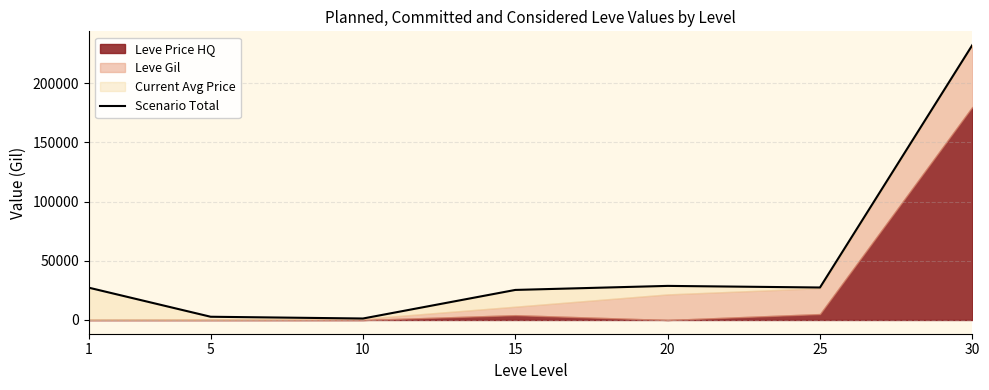

At which category does the chart reach its peak across all series?

30